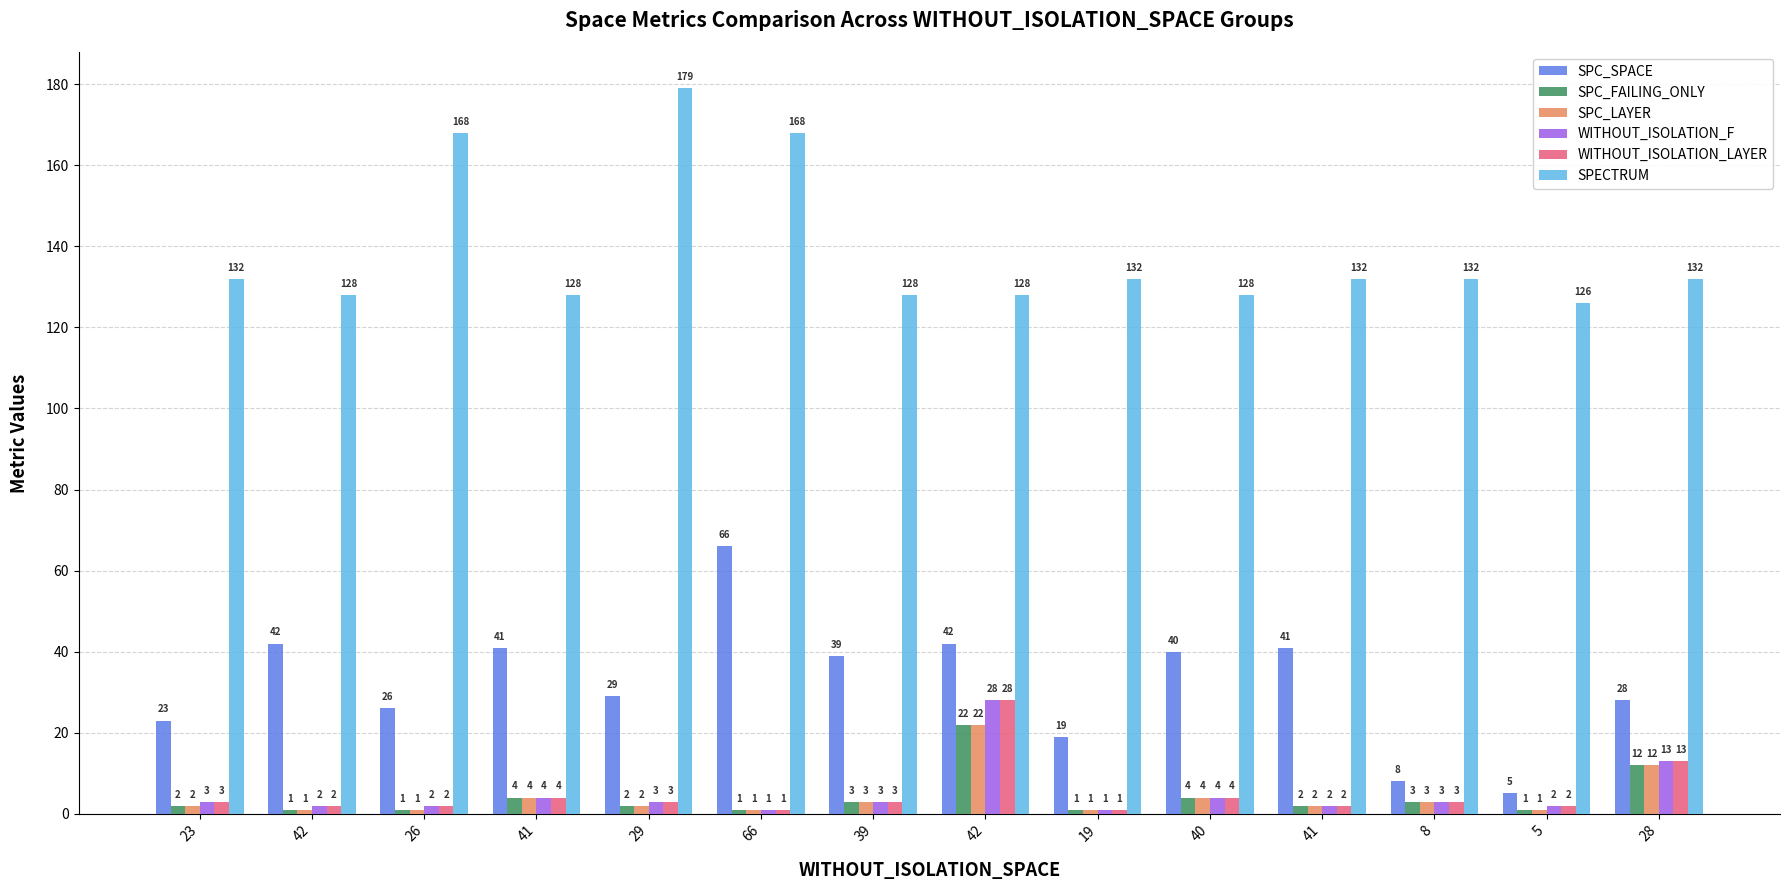

Reading left to right, what are all the values shown in this chart?

SPC_SPACE: 23	42	26	41	29	66	39	42	19	40	41	8	5	28
SPC_FAILING_ONLY: 2	1	1	4	2	1	3	22	1	4	2	3	1	12
SPC_LAYER: 2	1	1	4	2	1	3	22	1	4	2	3	1	12
WITHOUT_ISOLATION_F: 3	2	2	4	3	1	3	28	1	4	2	3	2	13
WITHOUT_ISOLATION_LAYER: 3	2	2	4	3	1	3	28	1	4	2	3	2	13
SPECTRUM: 132	128	168	128	179	168	128	128	132	128	132	132	126	132